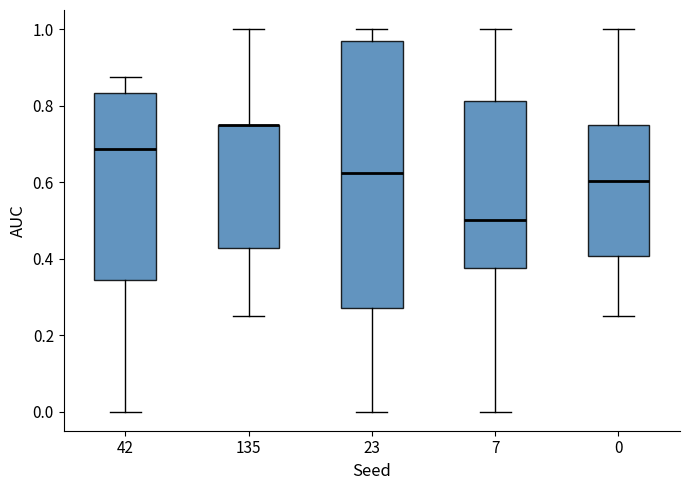

Which box is the tallest, from its lower edge to its upper edge?

23